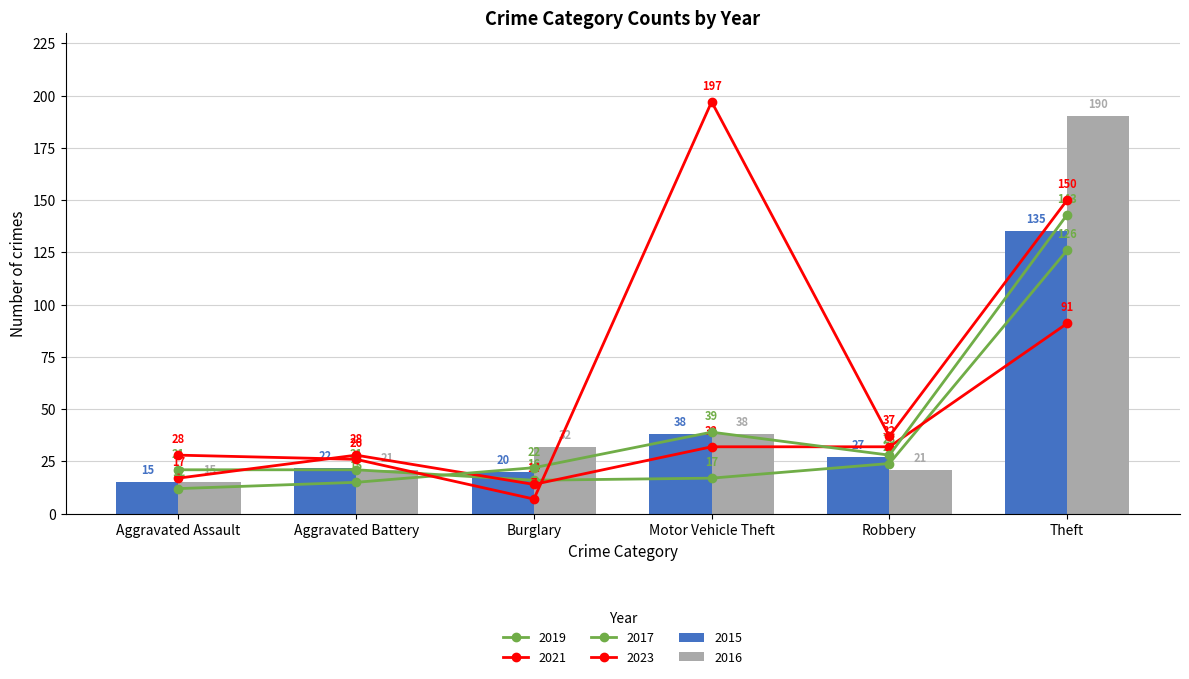

The 2015 series shows 236 at Theft. True or false?

False